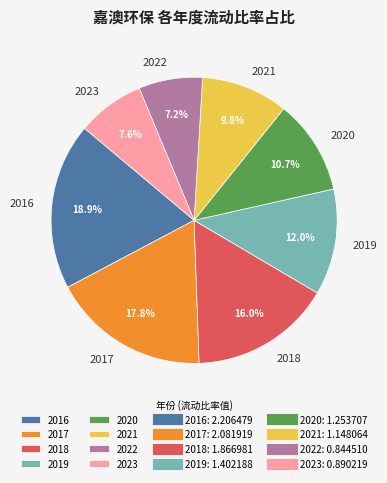

Is there any slice that represents more than half of the pie?

No